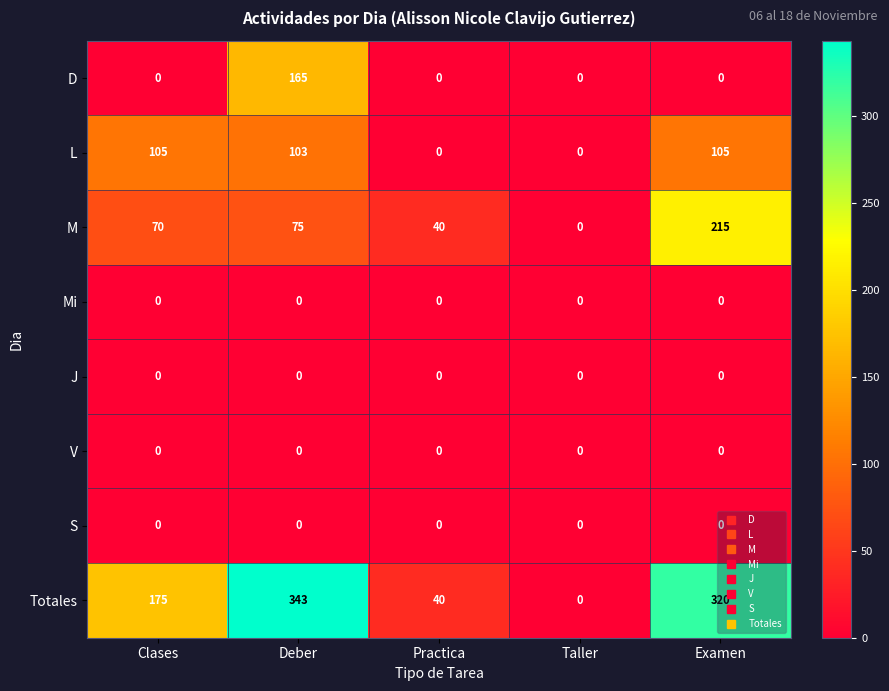

What is the greatest value displayed?

343